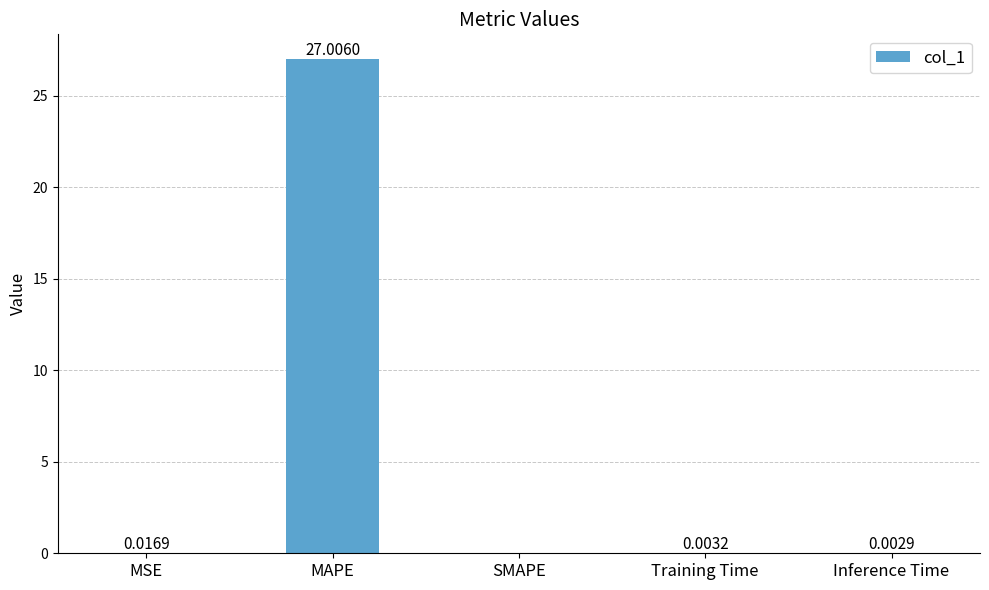

Are the bars horizontal?

No